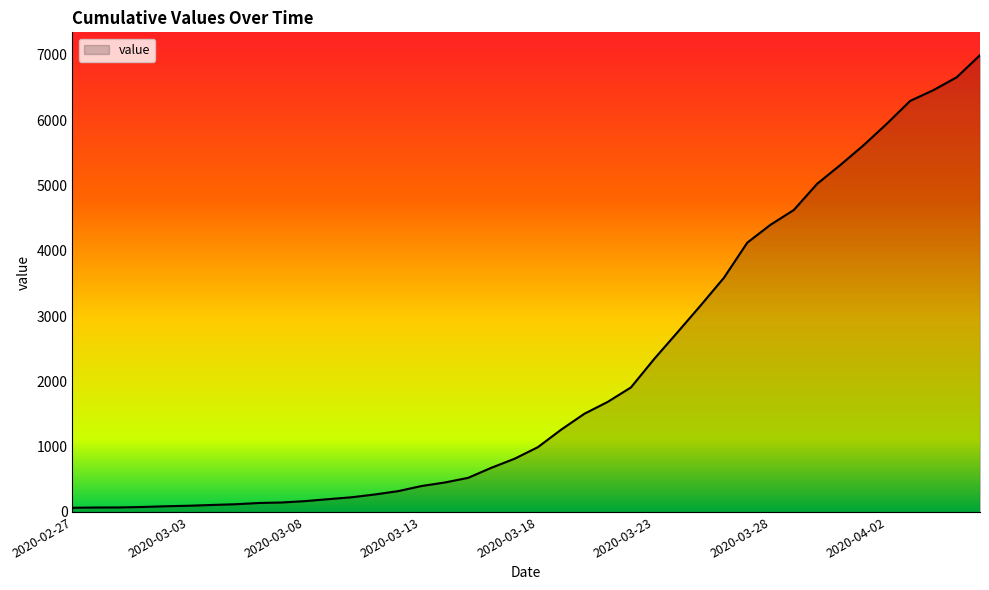

What is the difference between the maximum and minimum values?

6930